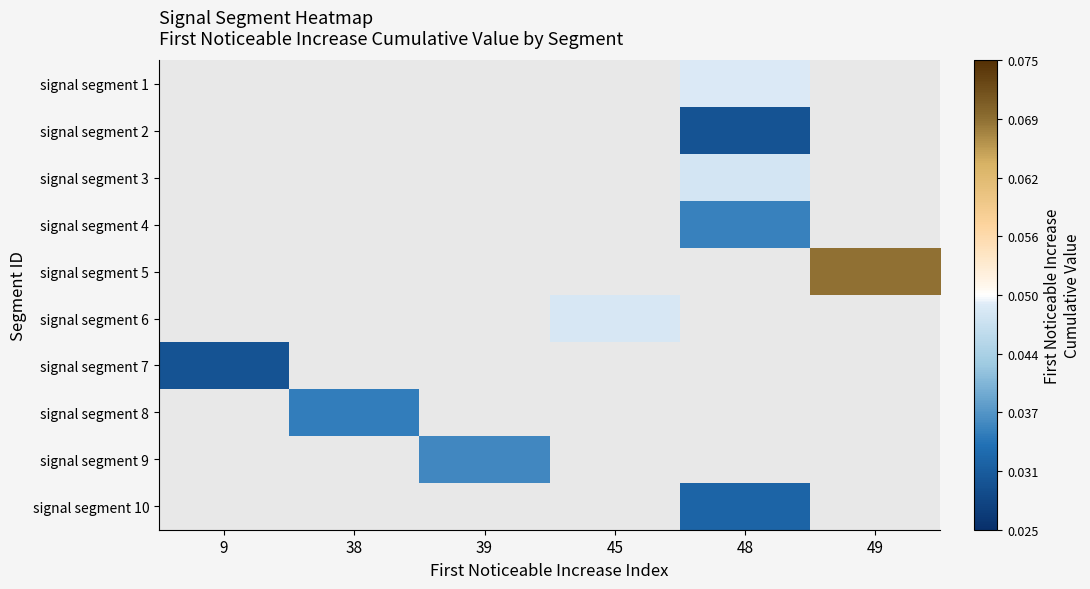

Is the value of signal segment 3 at 48 greater than the value of signal segment 10 at 39?

No